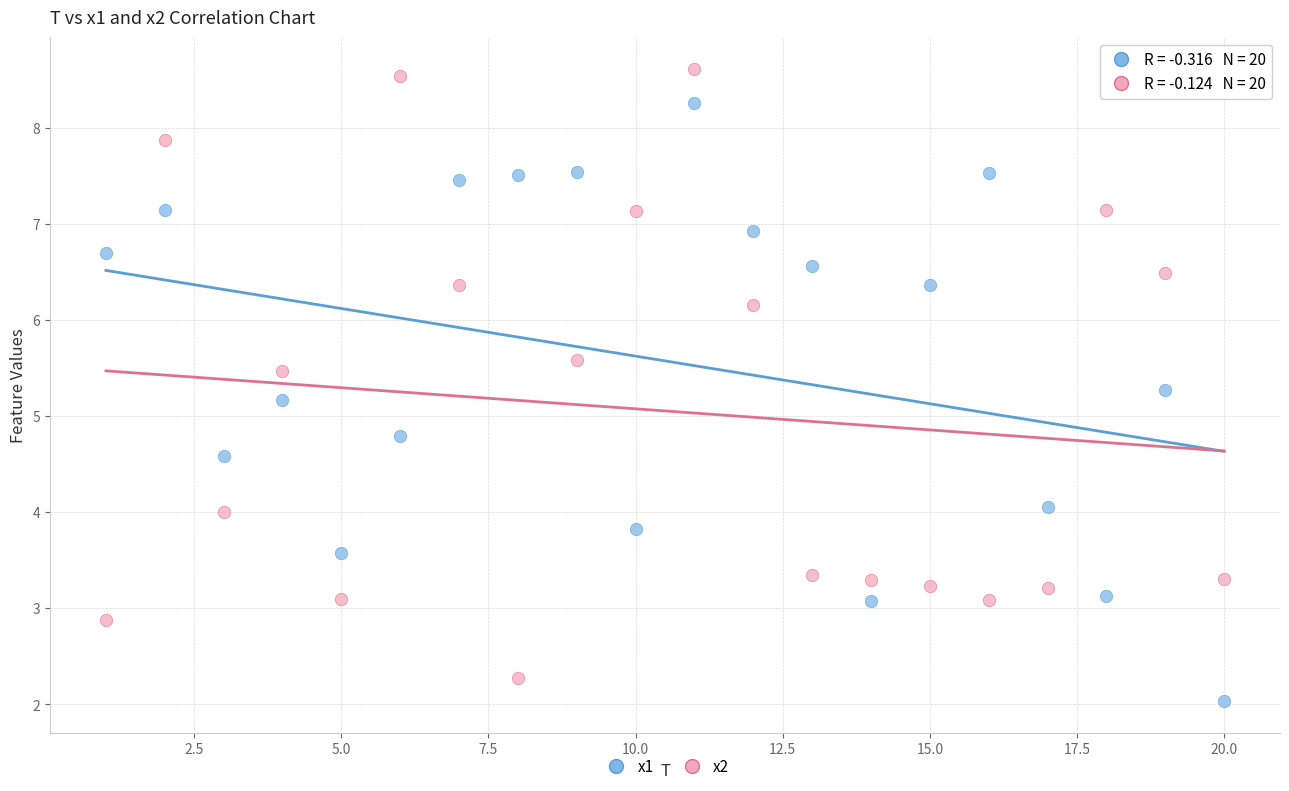

Which series reaches the maximum Y coordinate?

x2